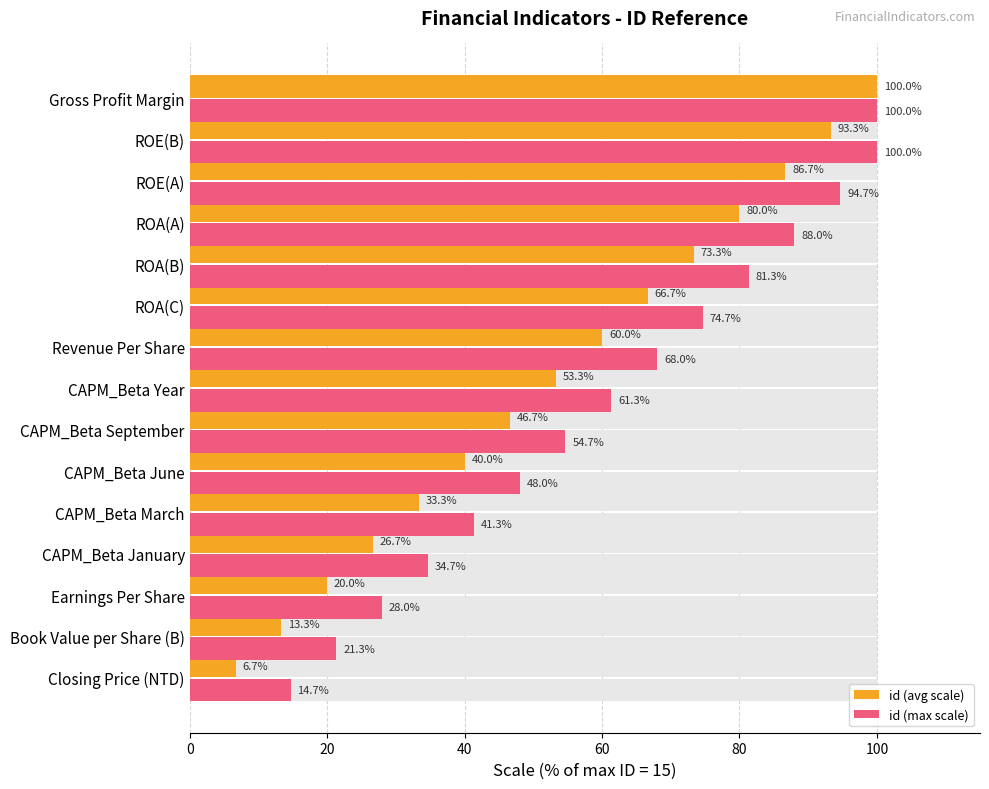

How many data points does each series have?

15